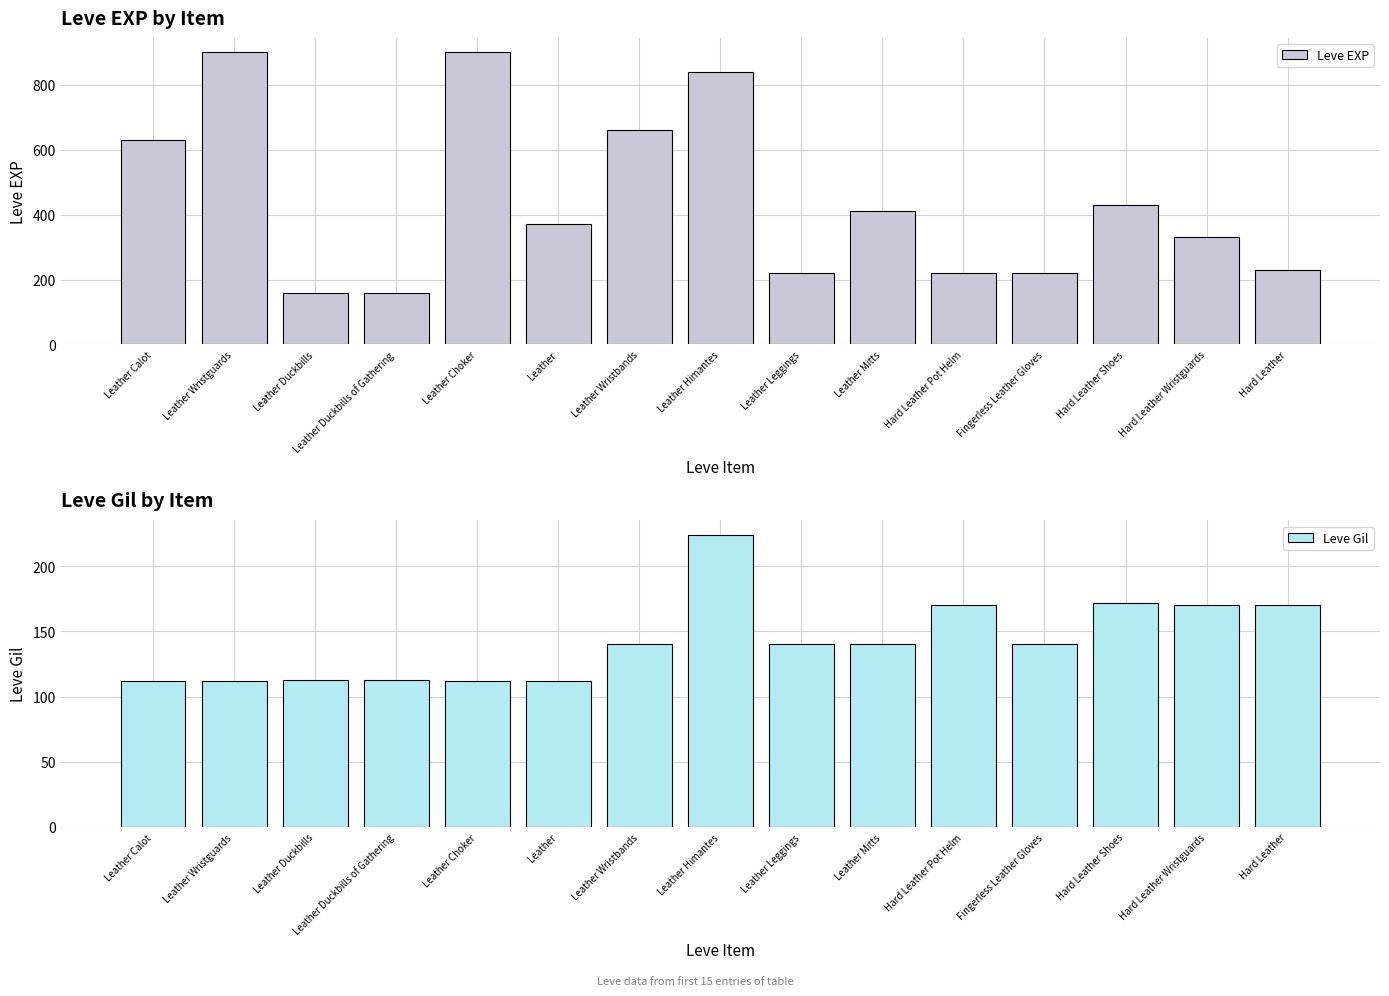

What is the label of the 15th bar from the left?

Hard Leather